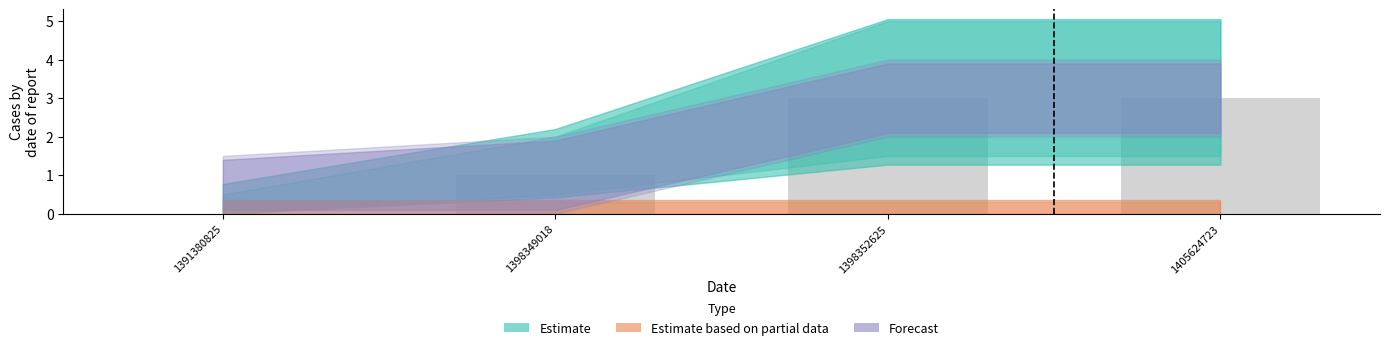

Reading left to right, list all the values displayed in this chart.

1391380825=0	1398349018=1	1398352625=3	1405624723=3